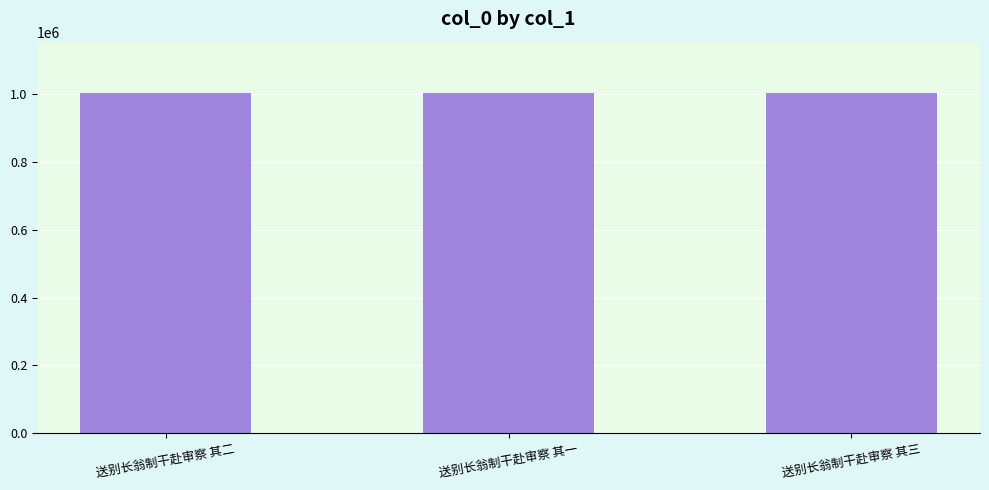

What position from the left is 送别长翁制干赴审察 其二?

1